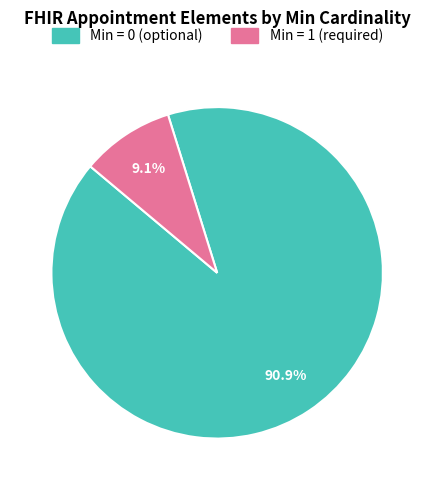

Does any single category account for the majority?

Yes